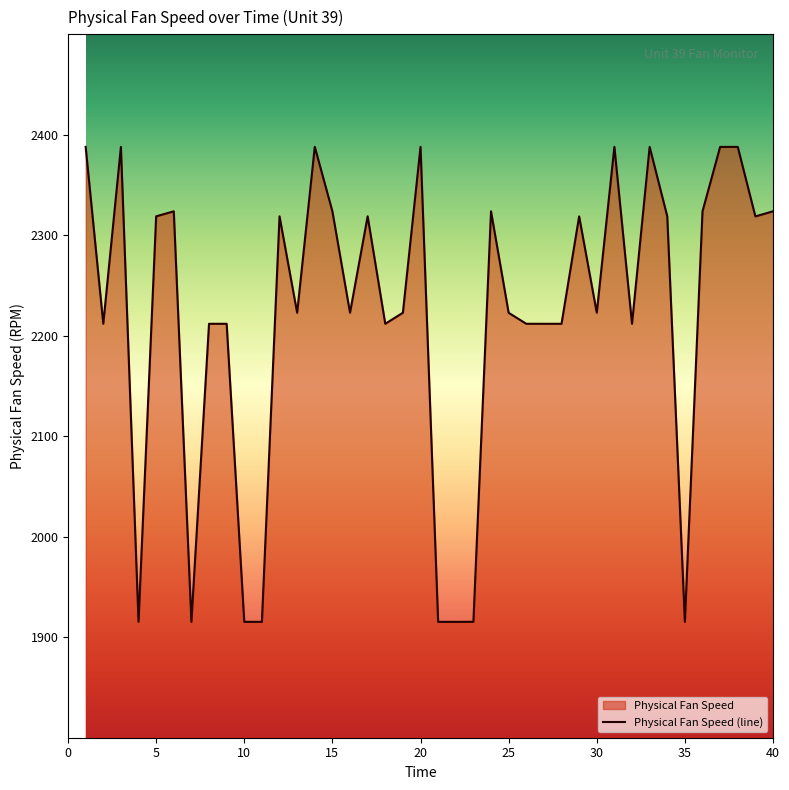

Rank the categories by value from lowest to highest.

22, 35, 7, 10, 11, 21, 4, 23, 8, 28, 27, 32, 18, 9, 26, 2, 25, 13, 19, 16, 30, 39, 29, 12, 5, 34, 17, 15, 6, 24, 40, 36, 37, 38, 3, 33, 20, 1, 14, 31